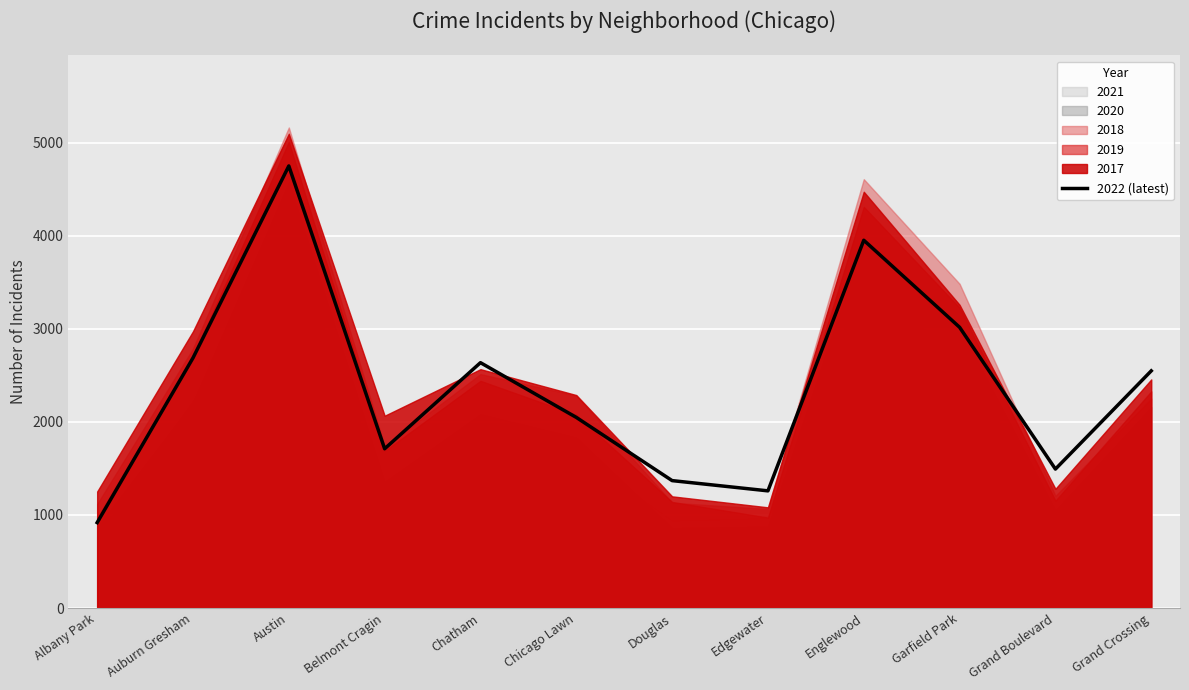

What is the difference between the values at Englewood and Grand Crossing?

1403